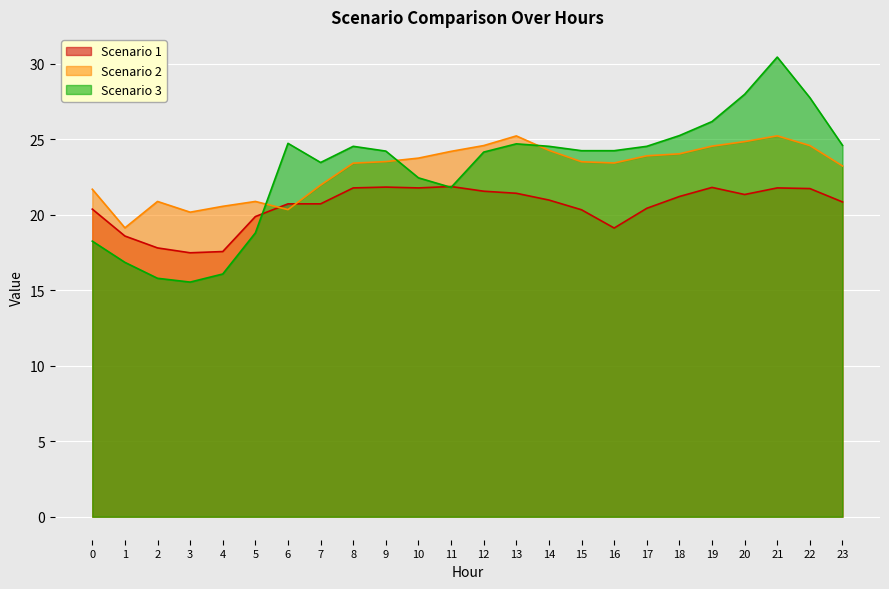

Which has a higher value, 12 or 10?

10